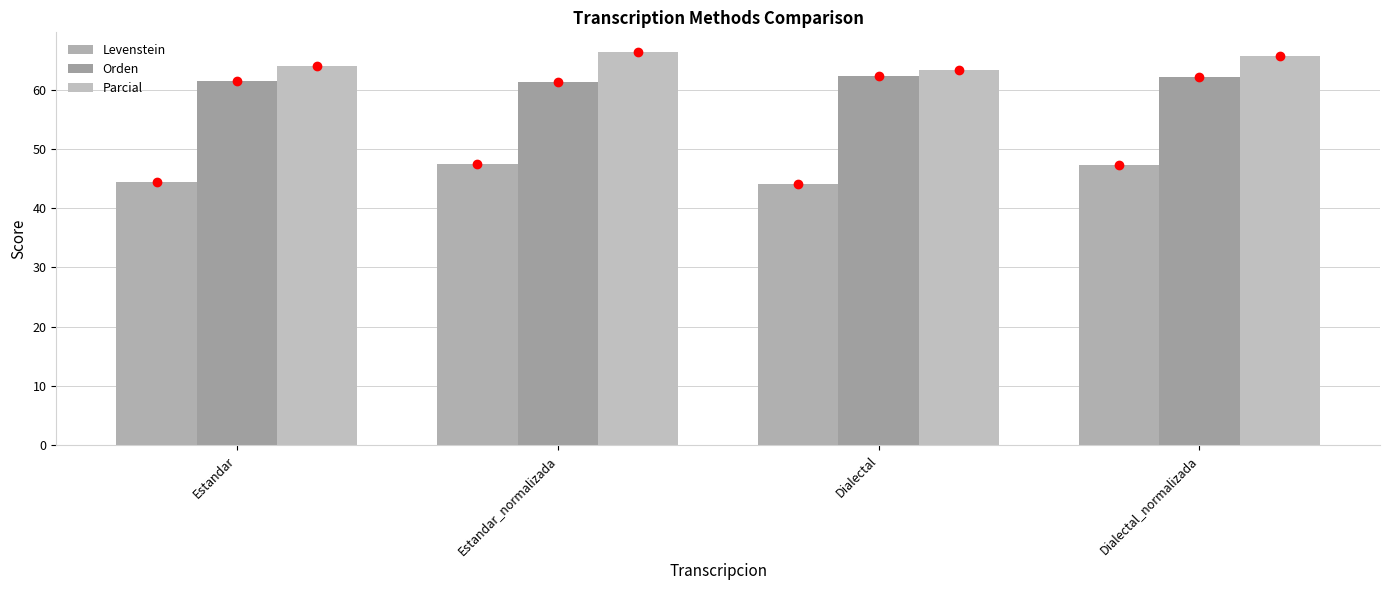

What is the sum of the Parcial values at Estandar_normalizada and Dialectal_normalizada?

132.1